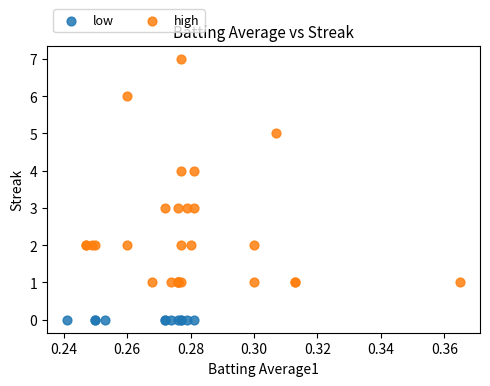

Which series contains the lowest Y value?

low